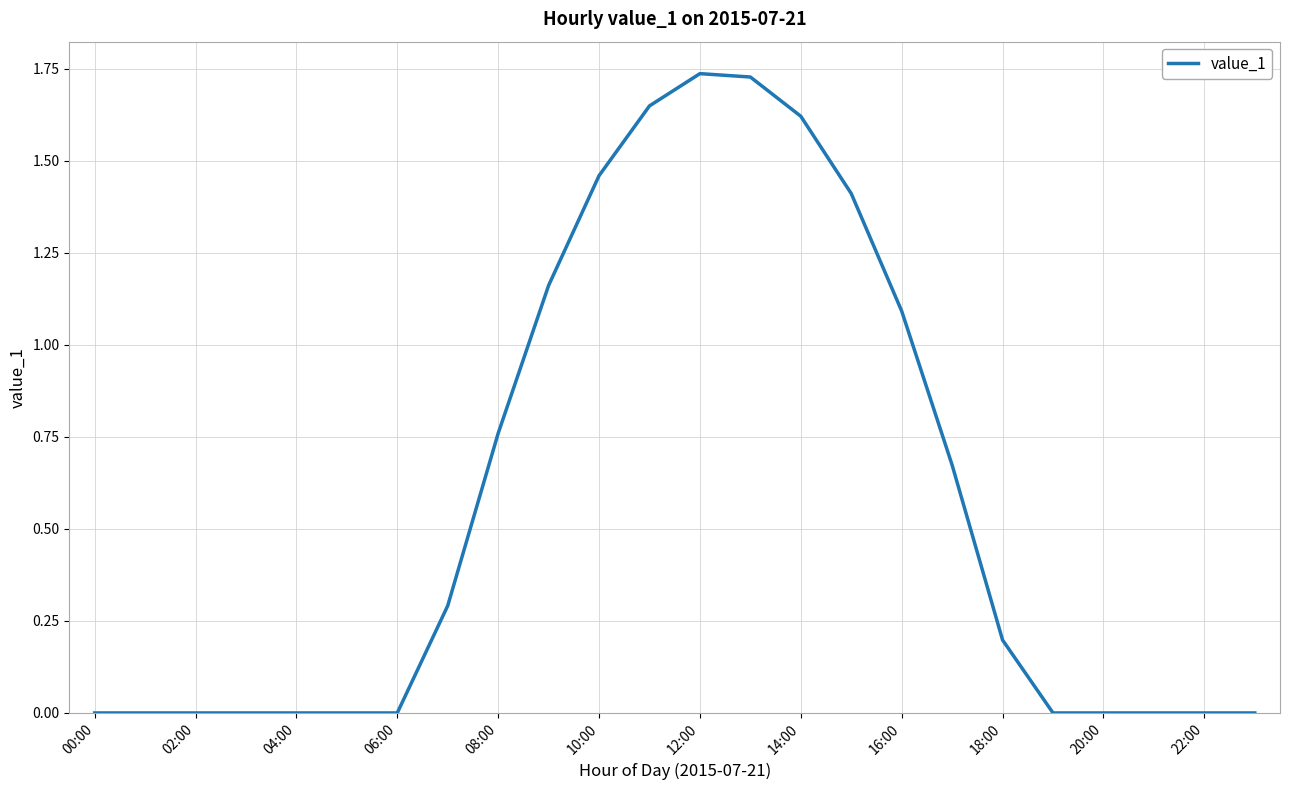

Reading left to right, list all the values displayed in this chart.

0.0	0.0	0.0	0.0	0.0	0.0	0.0	0.3	0.8	1.2	1.5	1.6	1.7	1.7	1.6	1.4	1.1	0.7	0.2	0.0	0.0	0.0	0.0	0.0